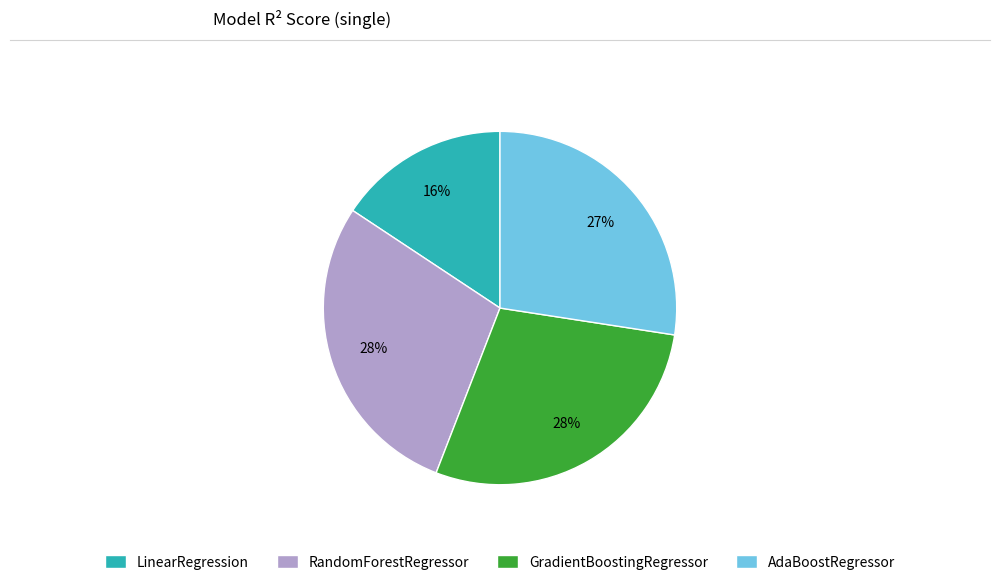

To the nearest percent, what portion does GradientBoostingRegressor represent?

28%